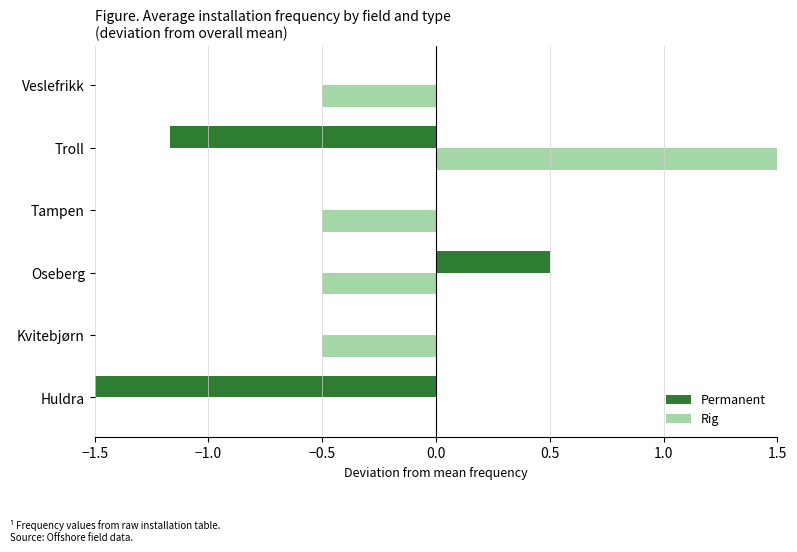

Are the bars grouped side by side (vs. stacked)?

Yes